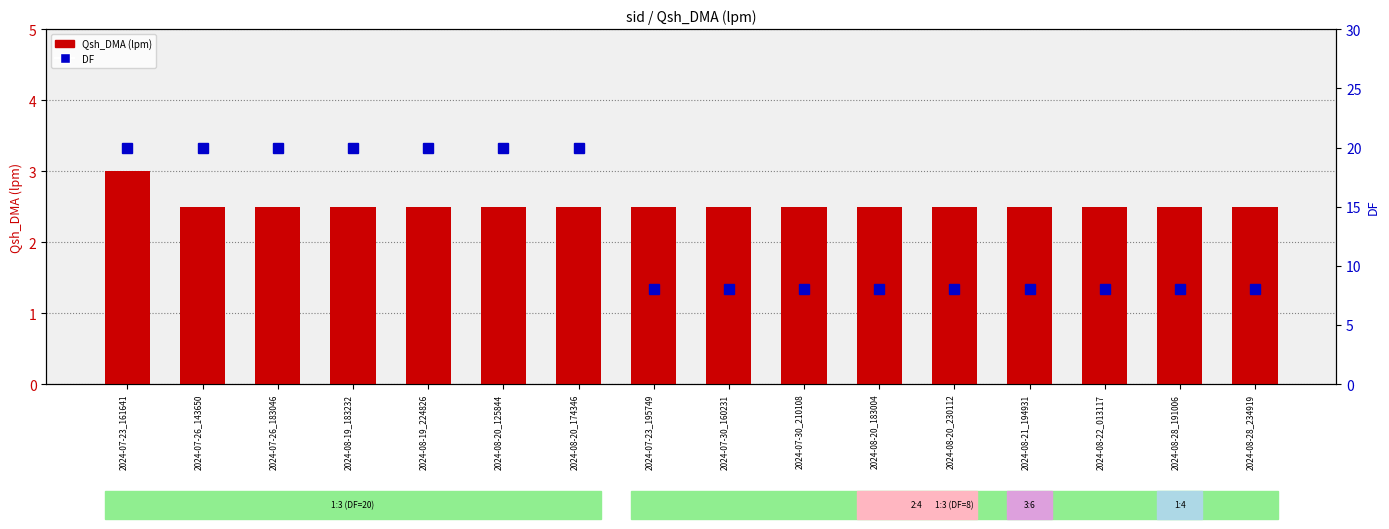

Between 2024-07-26_143650 and 2024-07-30_160231, which is larger?

2024-07-26_143650